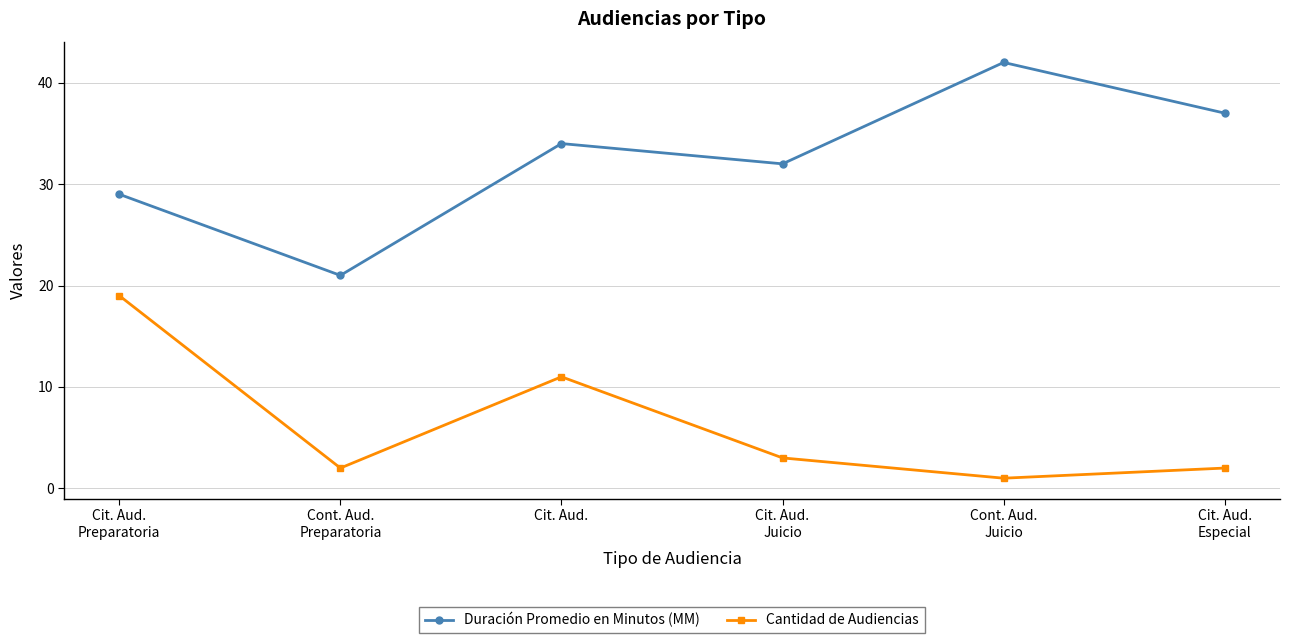

Where is the first local minimum for Duración Promedio en Minutos (MM)?

Cont. Aud.
Preparatoria